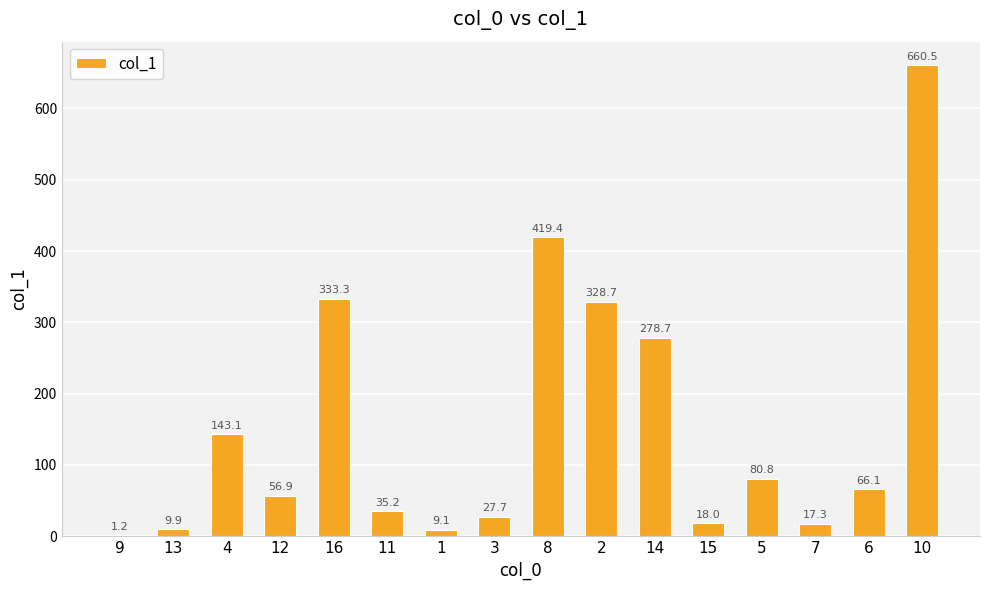

Approximately how many times larger is the value at 8 compared to 7?

24.2